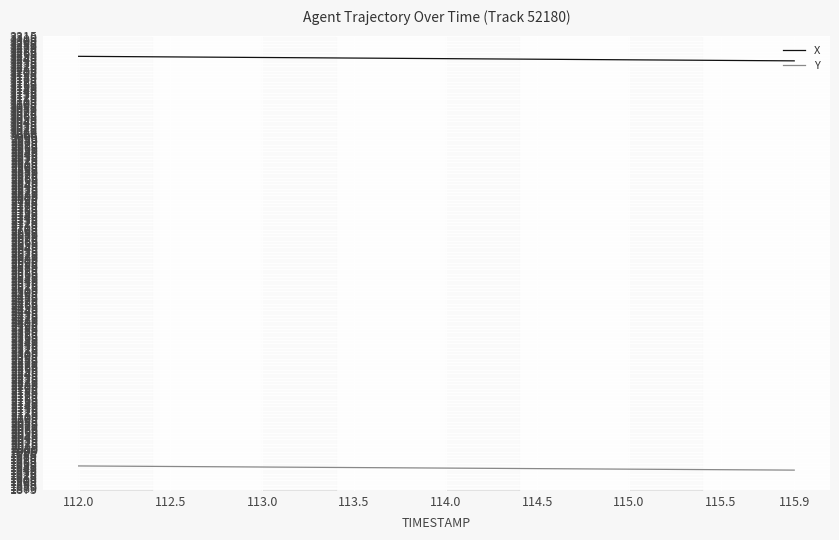

List the series in order of their overall mean, highest first.

X, Y